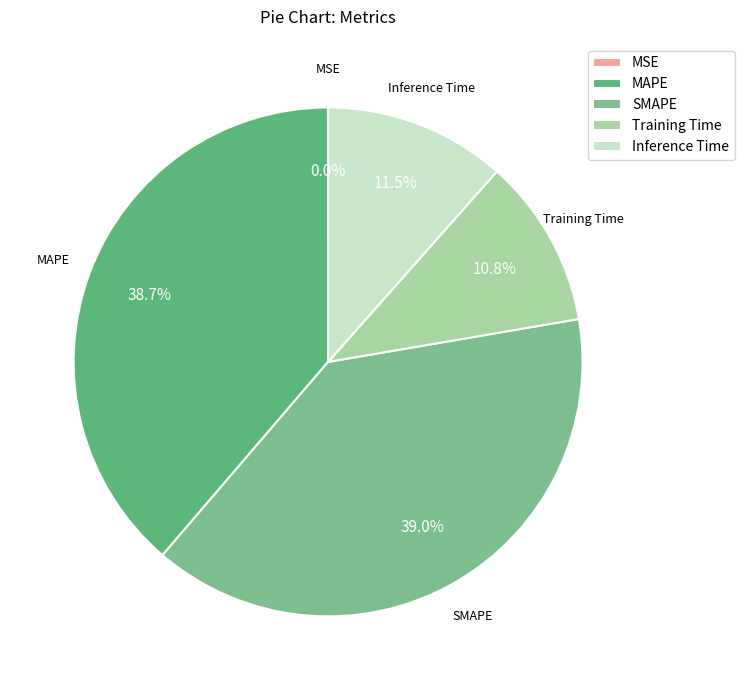

Is there a majority slice in this chart?

No